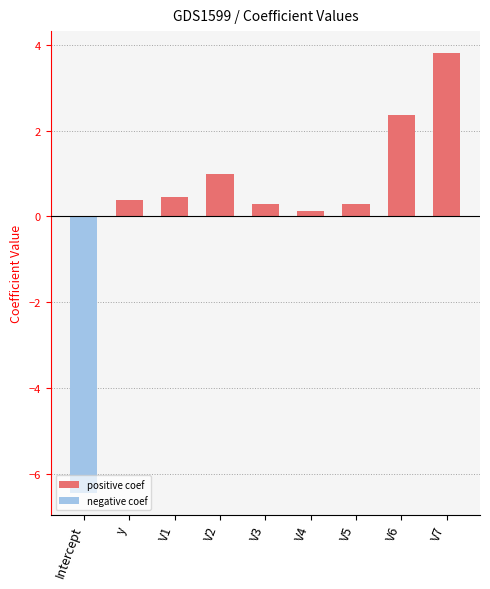

What is the value of the 9th bar from the left?

3.8